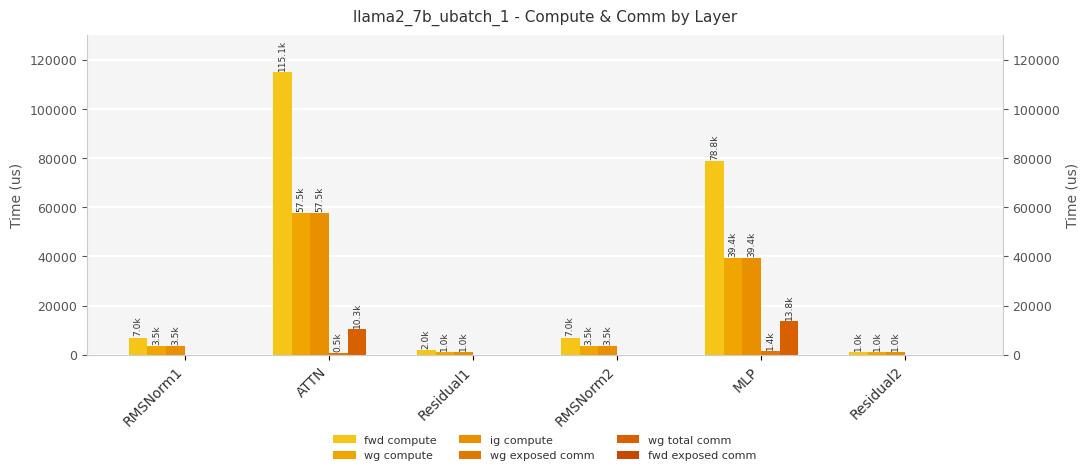

The wg total comm series shows 13800.3 at MLP. True or false?

True